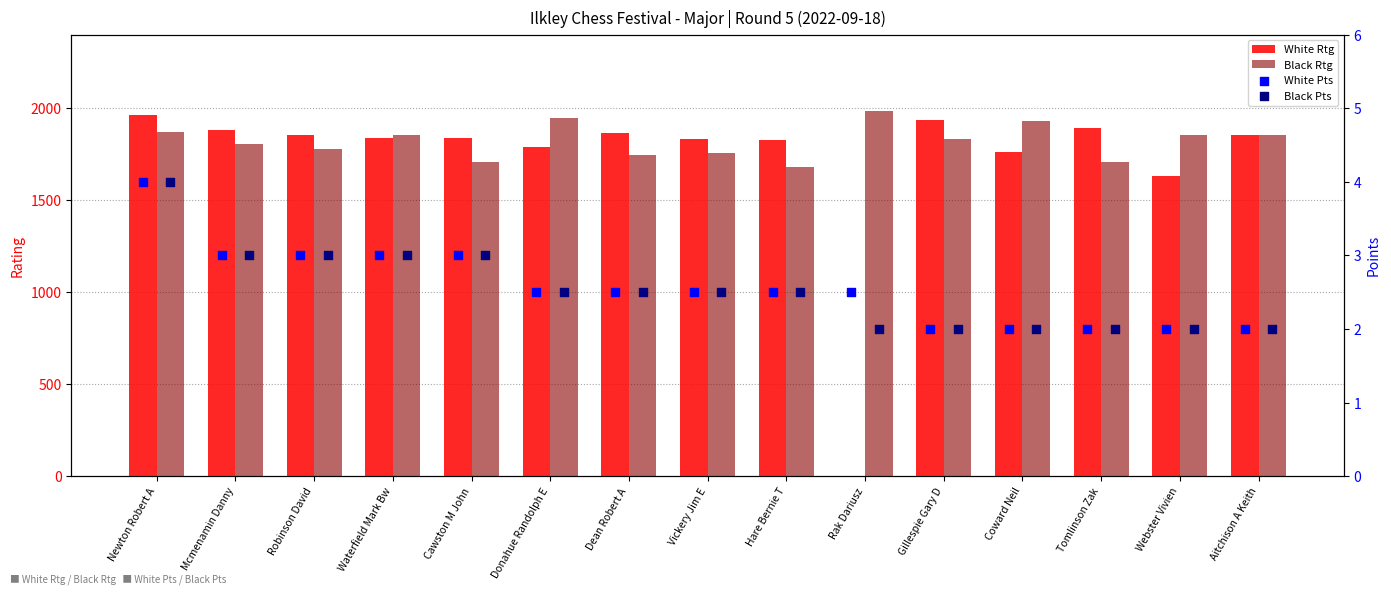

What are all the series names shown in the legend?

White Rtg, Black Rtg, White Pts, Black Pts